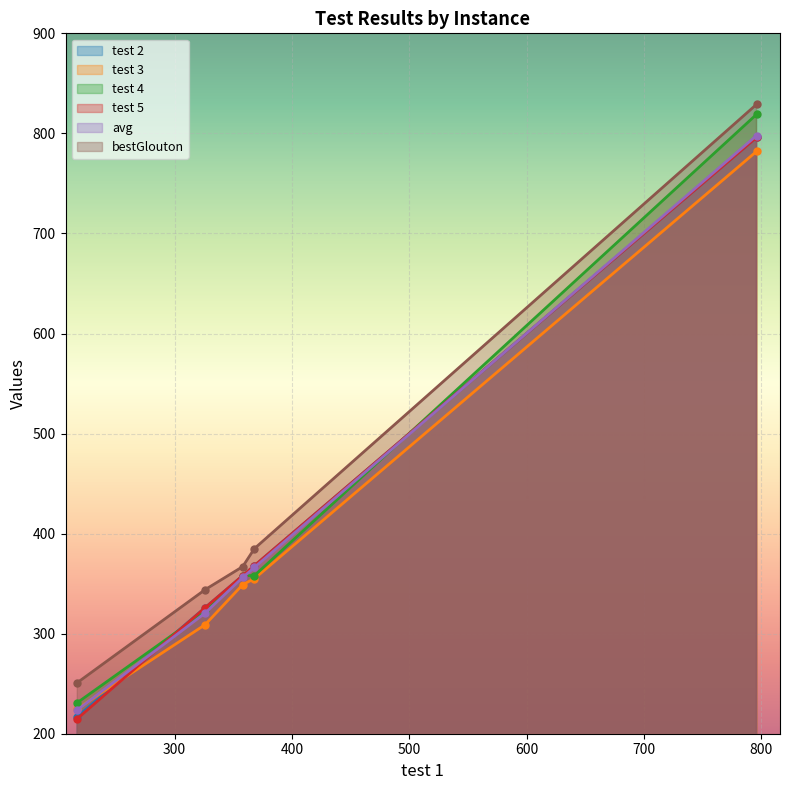

What is the difference between the maximum and second lowest values in the test 2 series?

470.0